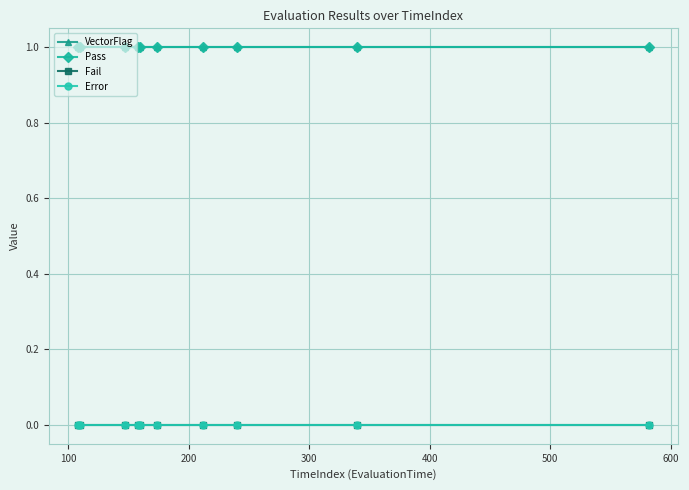

List the series in order of their peak value, lowest first.

Fail, Error, VectorFlag, Pass